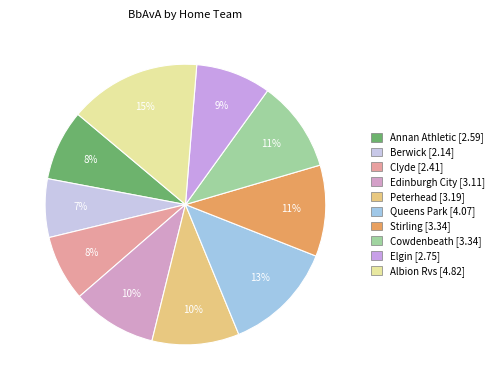

To the nearest percent, what percentage of the pie is Clyde?

8%